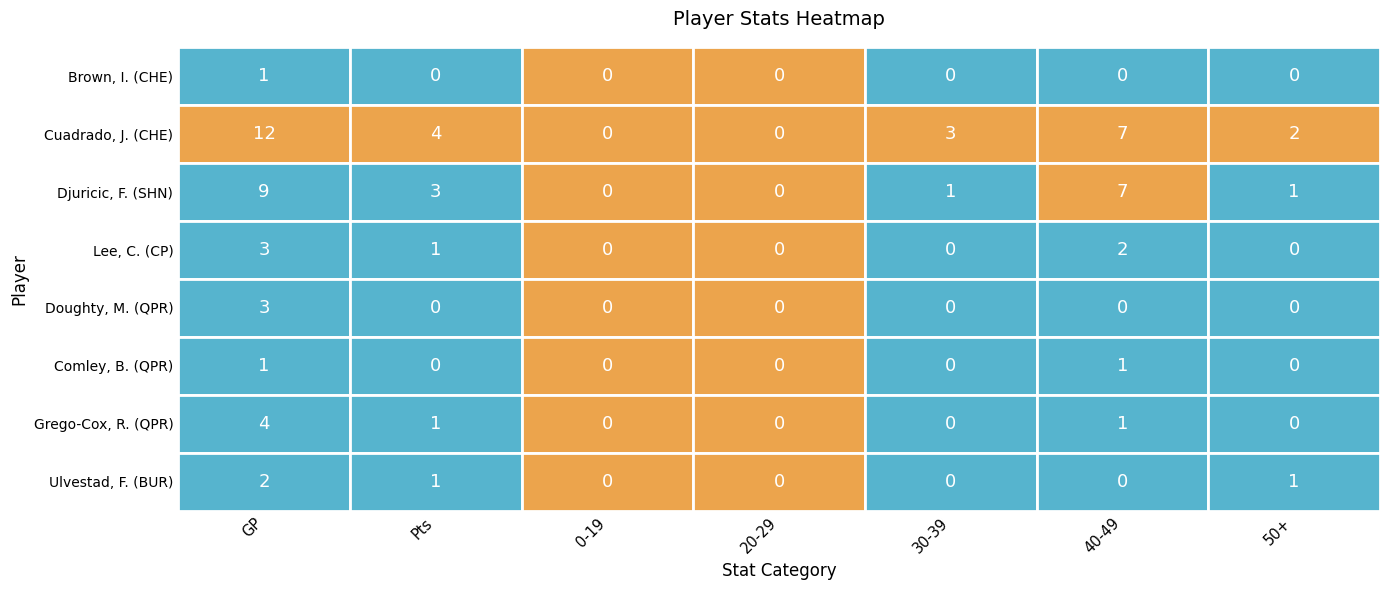

What is the total value across all series at 30-39?

4